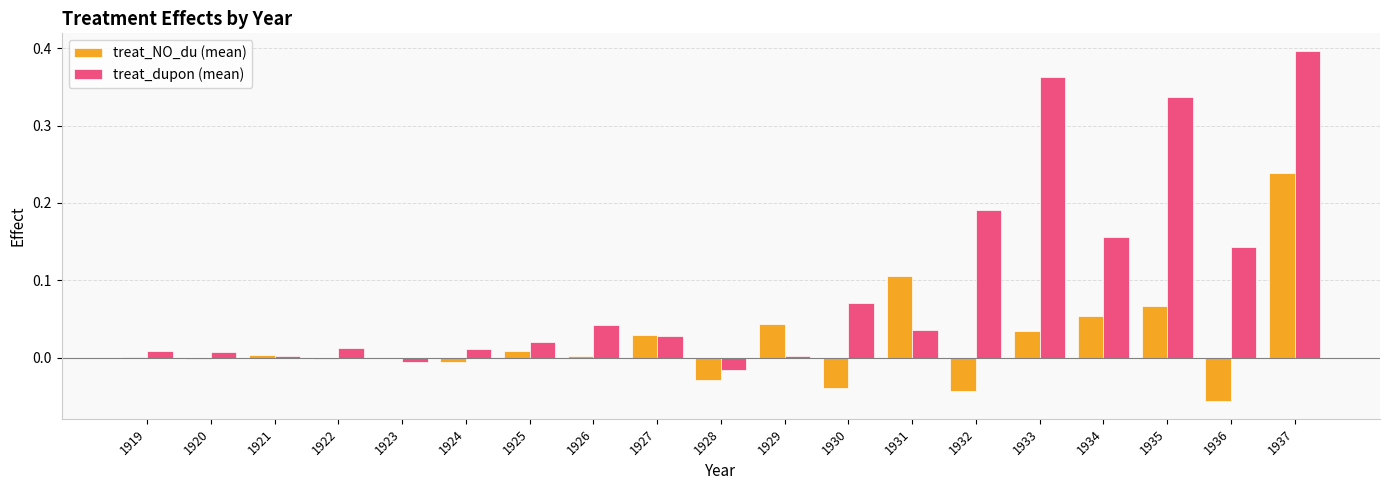

At which category does the chart reach its peak across all series?

1937